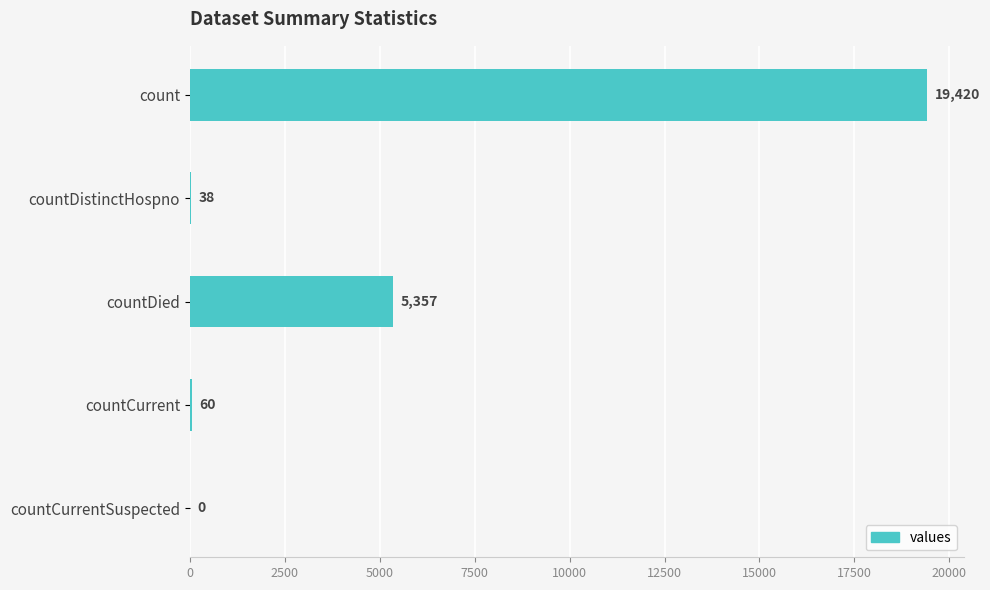

Reading top to bottom, transcribe all the data shown in this chart.

count=19420	countDistinctHospno=38	countDied=5357	countCurrent=60	countCurrentSuspected=0